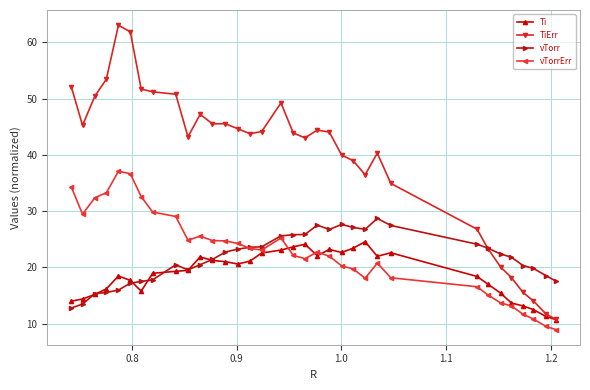

Which series has the largest total across all categories?

TiErr